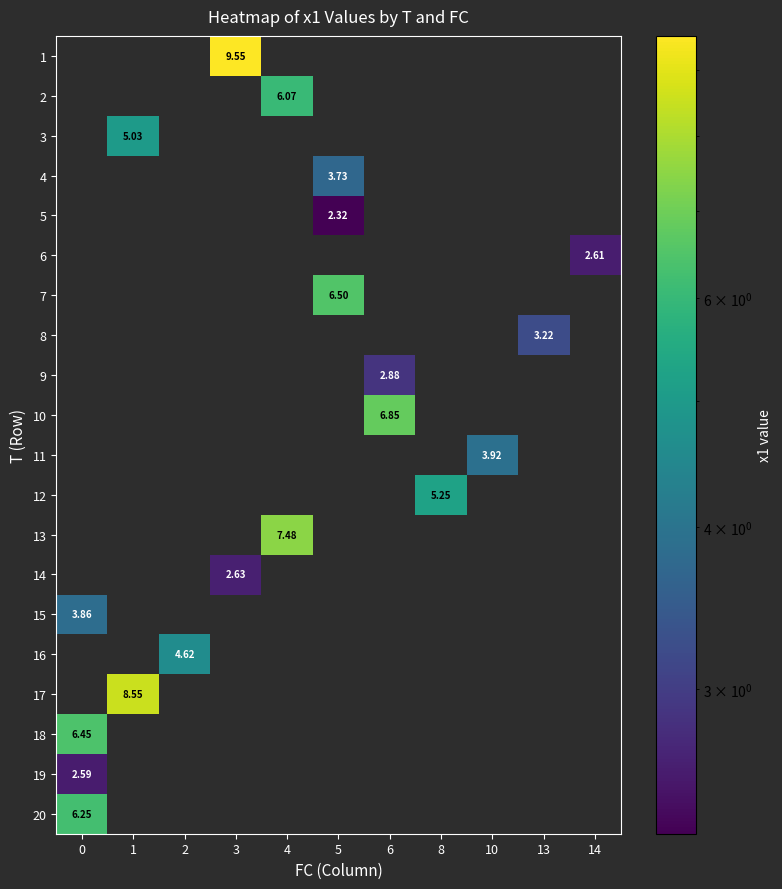

Which series has the largest range (max minus min)?

15